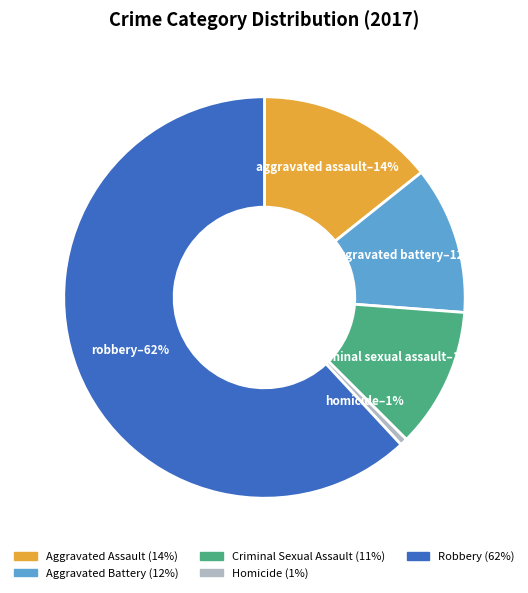

Which slice is the largest?

Robbery